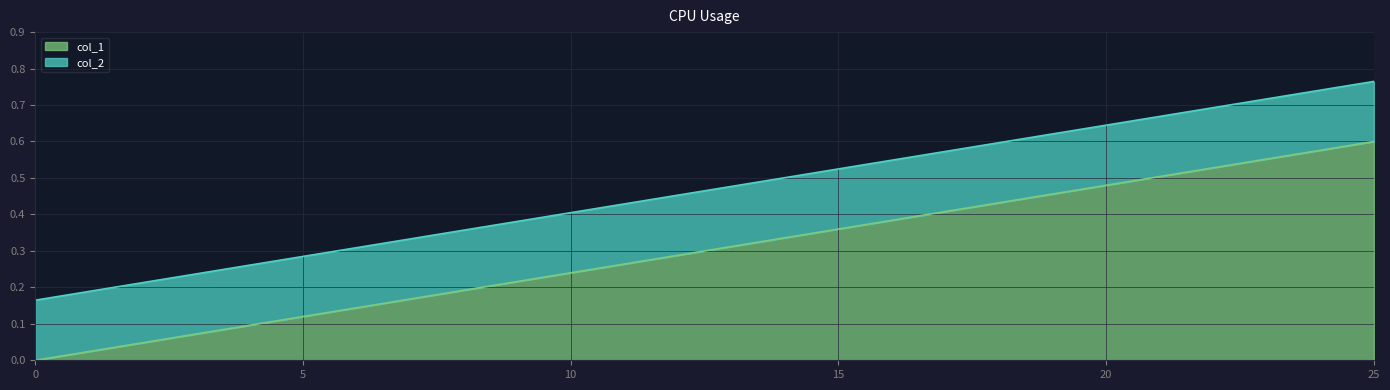

Which series has the largest range (max minus min)?

col_1_line